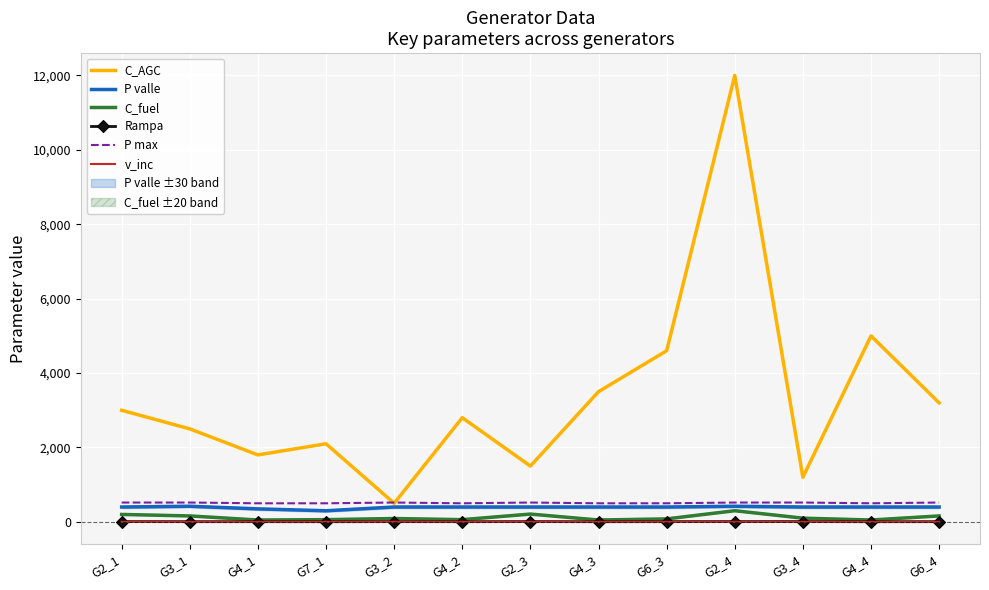

What are all the series names shown in the legend?

C_AGC, P valle, C_fuel, Rampa, P max, v_inc